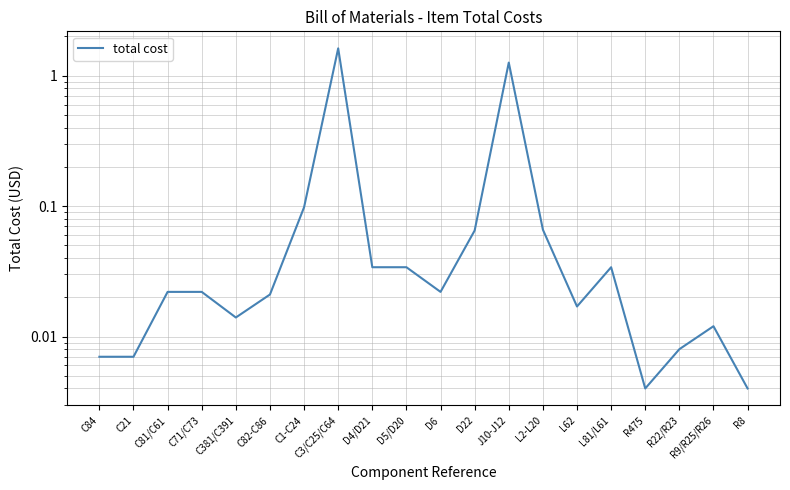

Rank the categories by value from highest to lowest.

C3/C25/C64, J10-J12, C1-C24, L2-L20, D22, D4/D21, D5/D20, L81/L61, C81/C61, C71/C73, D6, C82-C86, L62, C381/C391, R9/R25/R26, R22/R23, C84, C21, R475, R8